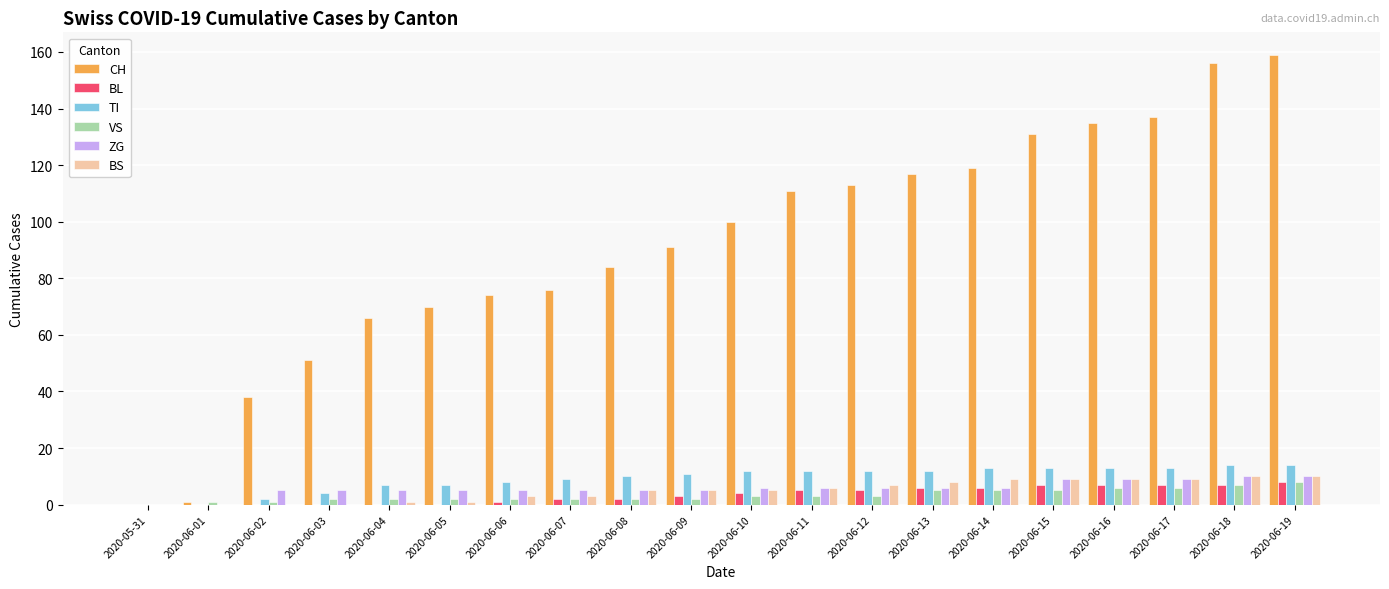

Reading left to right, extract all data points from this chart.

CH: 0	1	38	51	66	70	74	76	84	91	100	111	113	117	119	131	135	137	156	159
BL: 0	0	0	0	0	0	1	2	2	3	4	5	5	6	6	7	7	7	7	8
TI: 0	0	2	4	7	7	8	9	10	11	12	12	12	12	13	13	13	13	14	14
VS: 0	1	1	2	2	2	2	2	2	2	3	3	3	5	5	5	6	6	7	8
ZG: 0	0	5	5	5	5	5	5	5	5	6	6	6	6	6	9	9	9	10	10
BS: 0	0	0	0	1	1	3	3	5	5	5	6	7	8	9	9	9	9	10	10